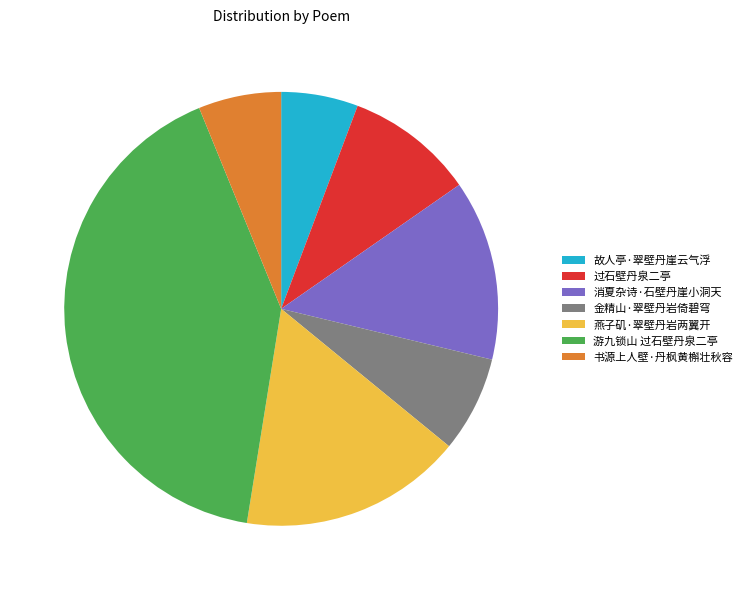

Between 过石壁丹泉二亭 and 消夏杂诗·石壁丹崖小洞天, which is larger?

消夏杂诗·石壁丹崖小洞天